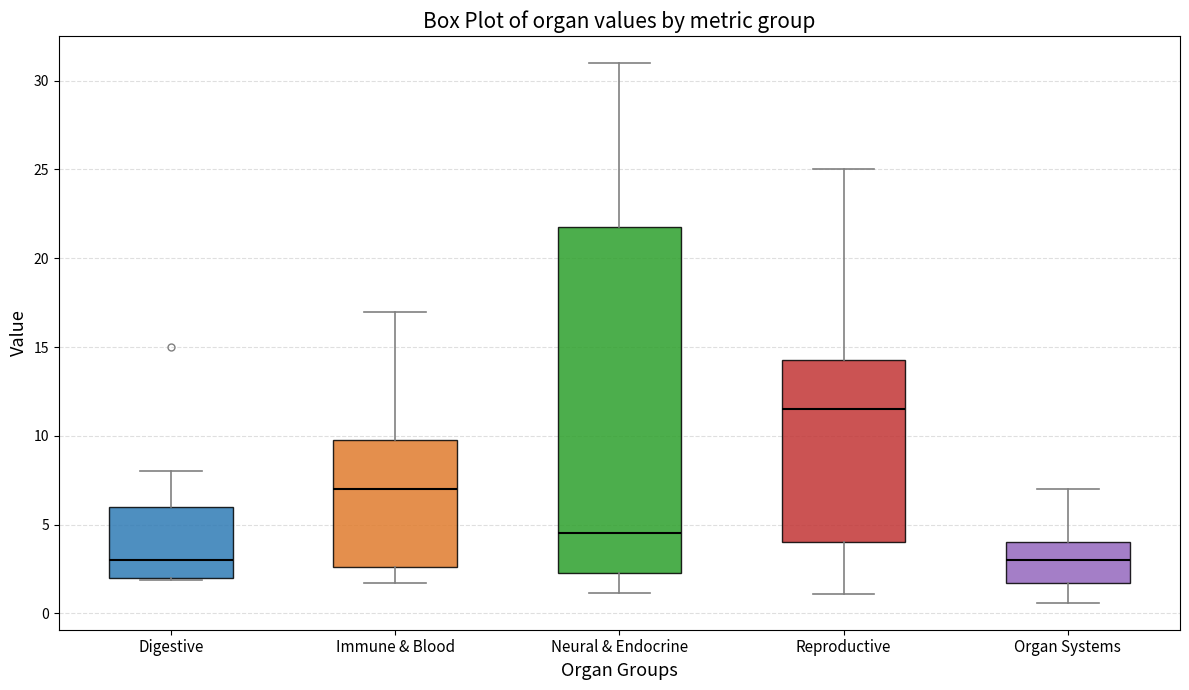

Which box is the tallest, from its lower edge to its upper edge?

Neural & Endocrine